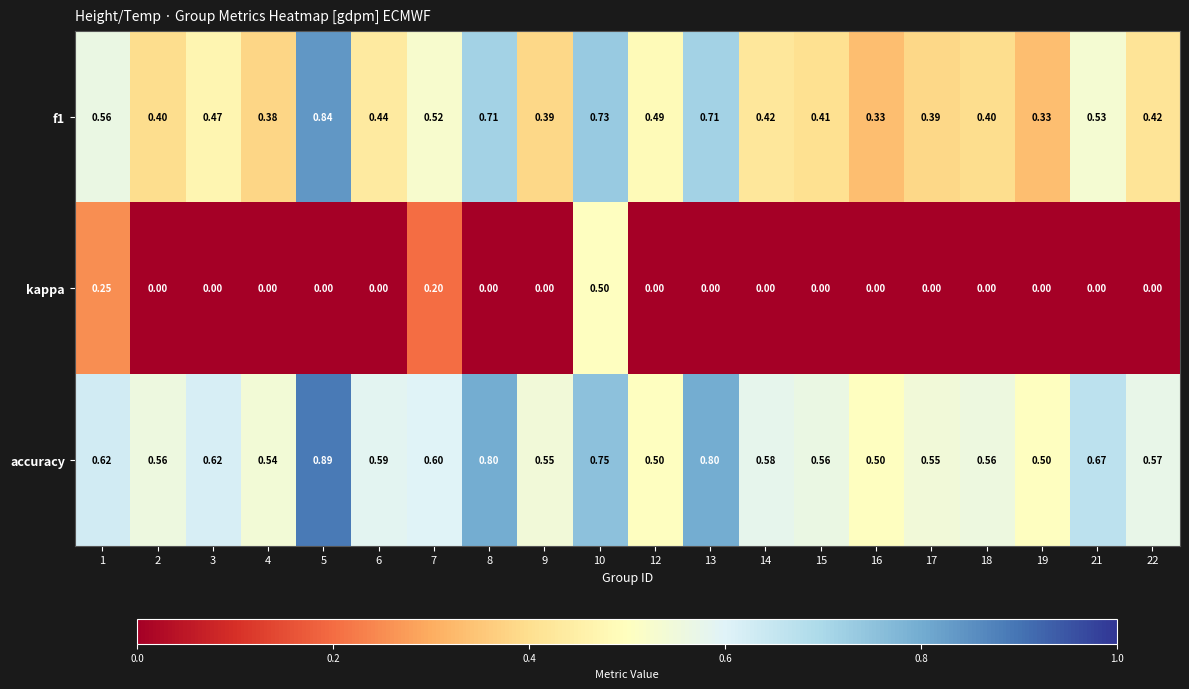

Which series has the largest total across all categories?

accuracy